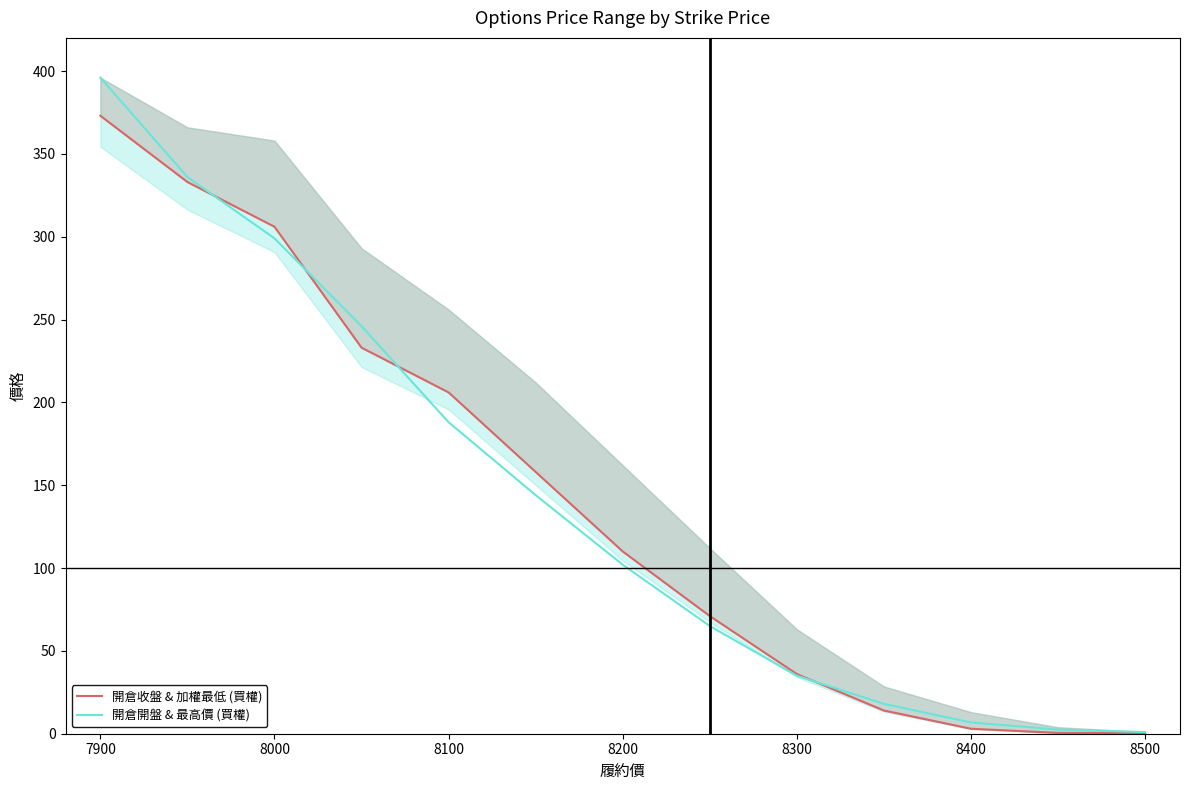

How many intersections are there between 開倉收盤 & 加權最低 (買權) and 開倉開盤 & 最高價 (買權)?

4